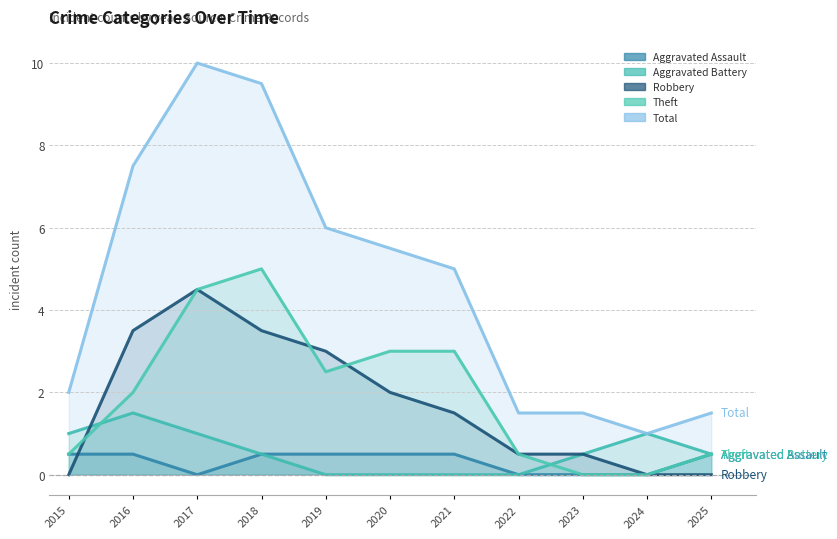

What value does the Total series have at 2023?

1.5